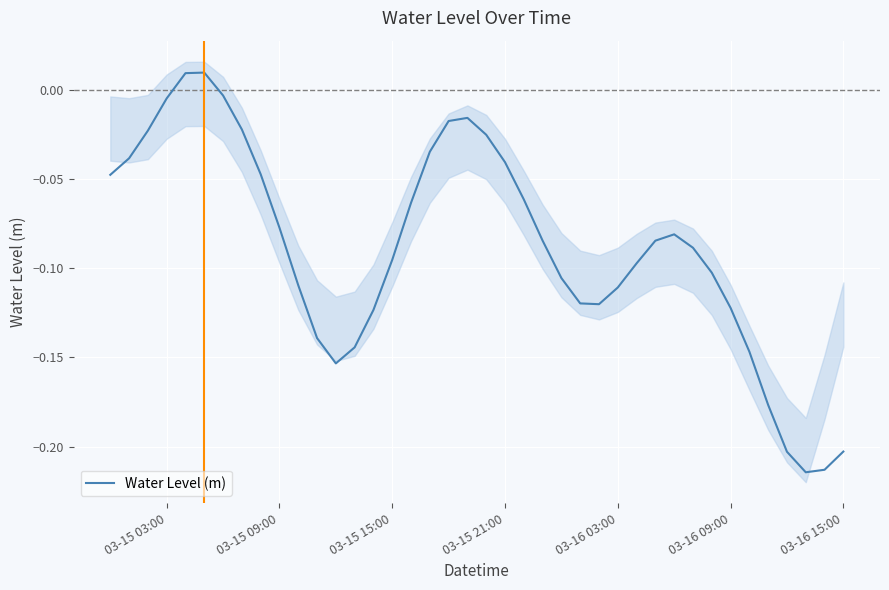

How many data points are less than 0?

38